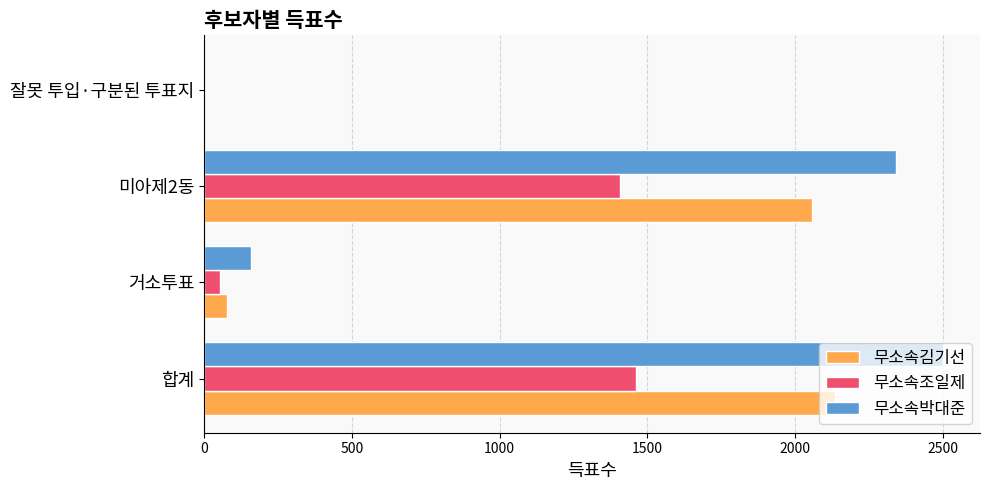

Where is 무소속조일제 nearest to the value 731?

거소투표